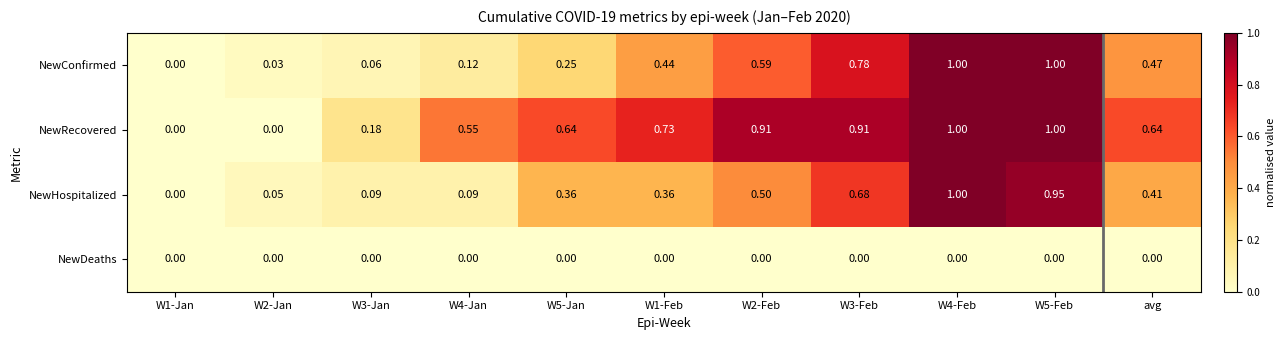

Which series has the largest total across all categories?

NewRecovered